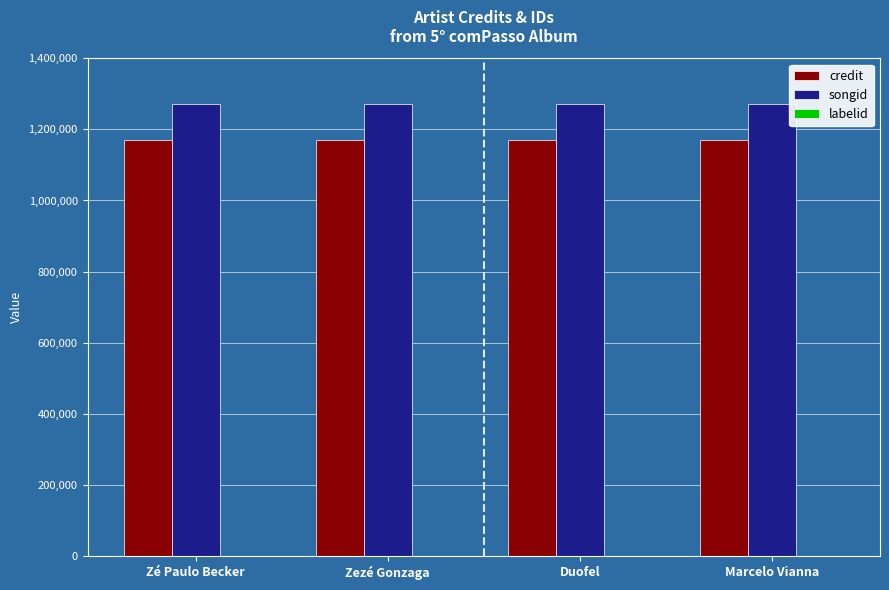

The value of credit at Marcelo Vianna is 235116. True or false?

False